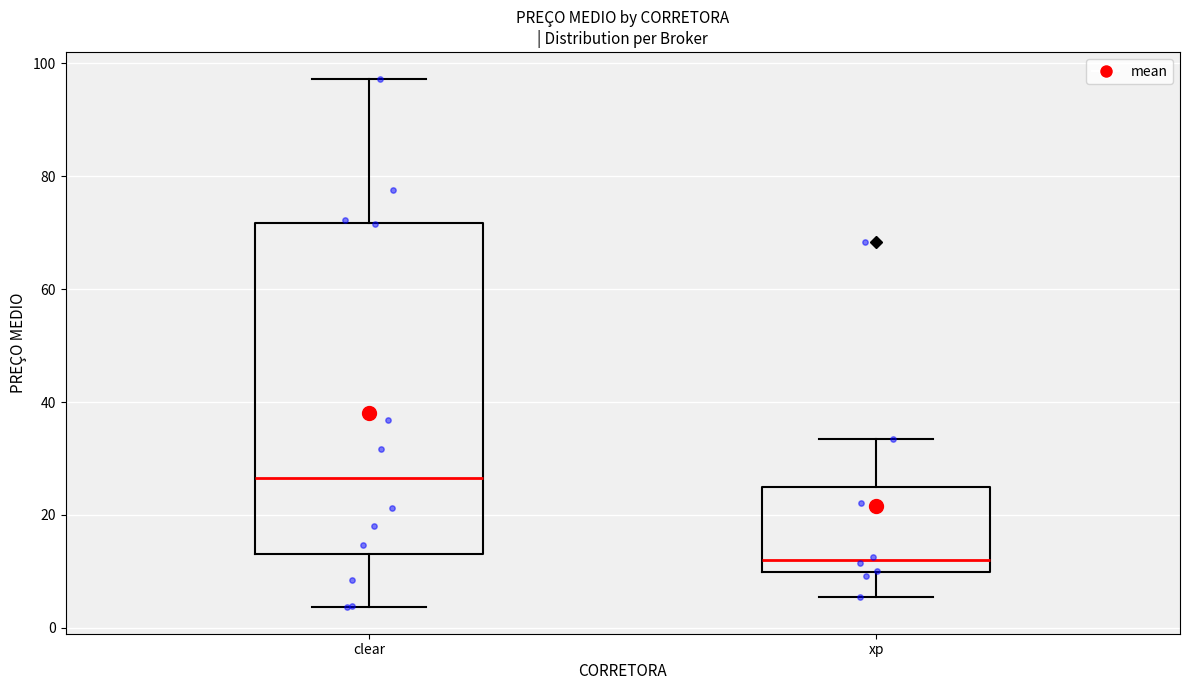

Which box has the highest median line?

clear